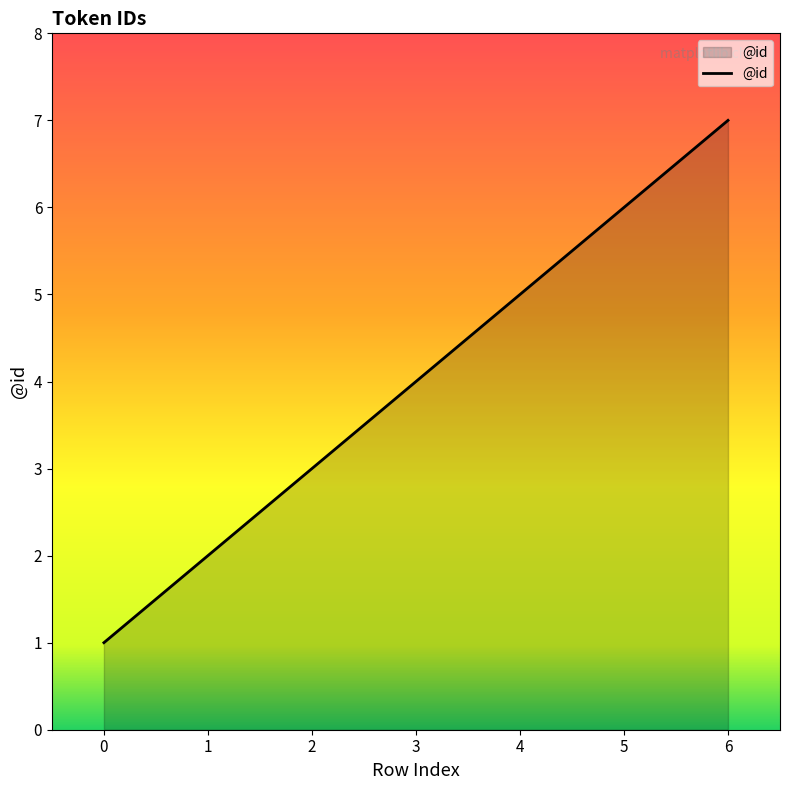

What is the sum of the values at 2 and 4?

8